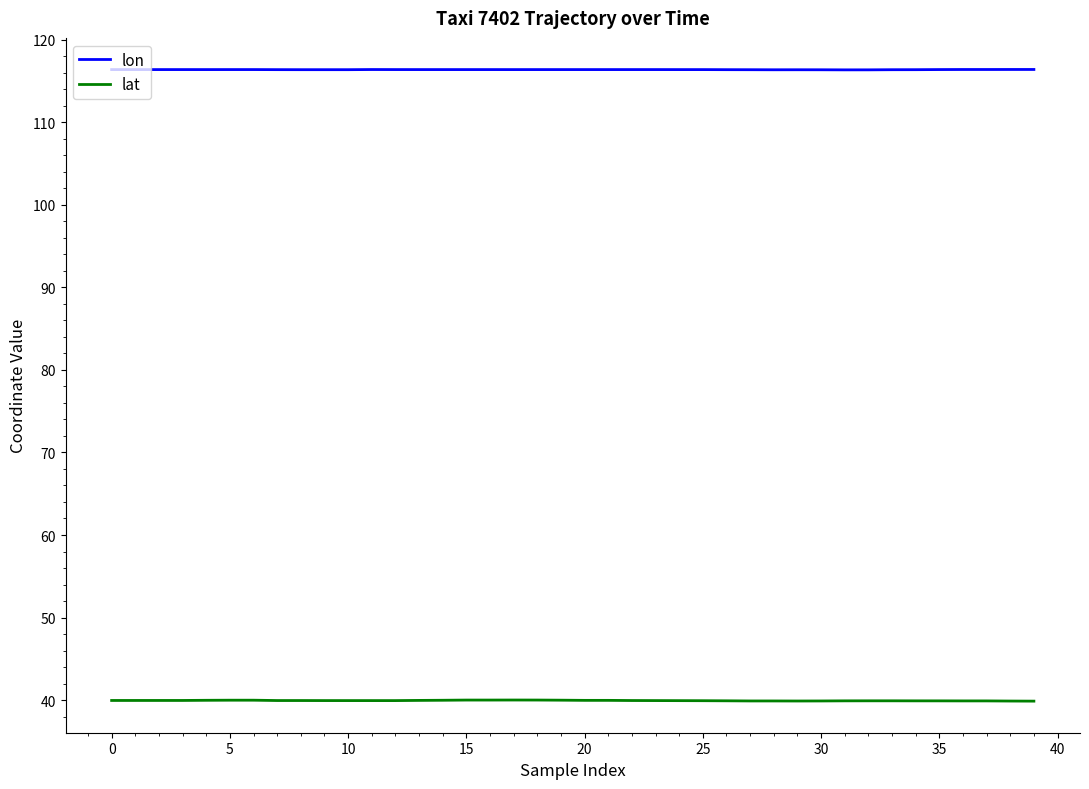

True or false: lat and lon intersect in this chart.

False